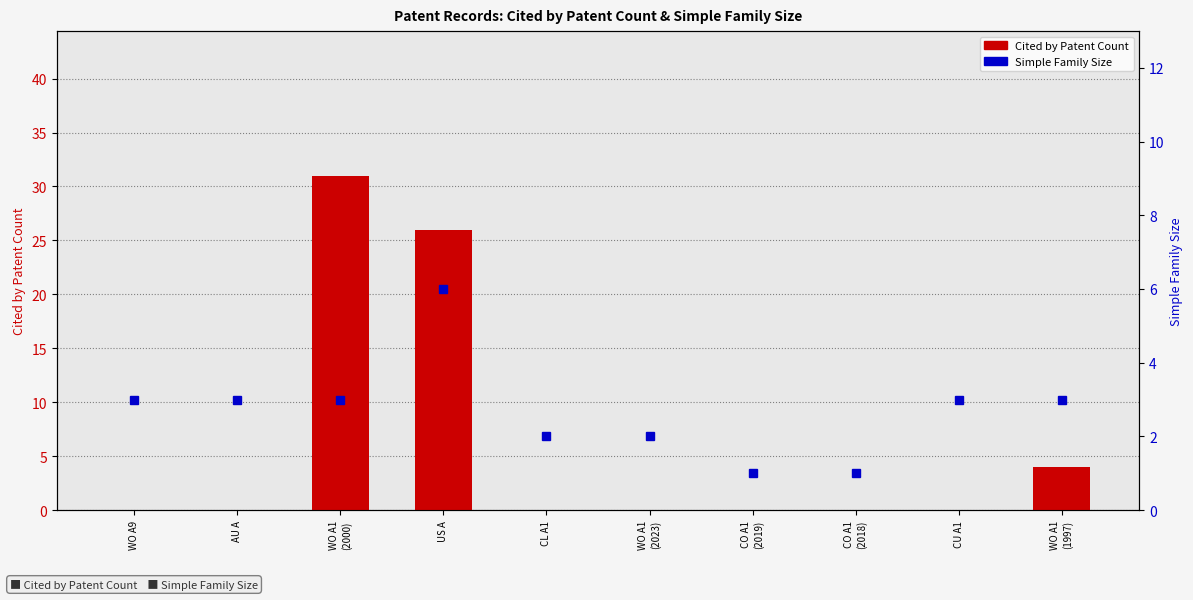

Are the bars horizontal?

No